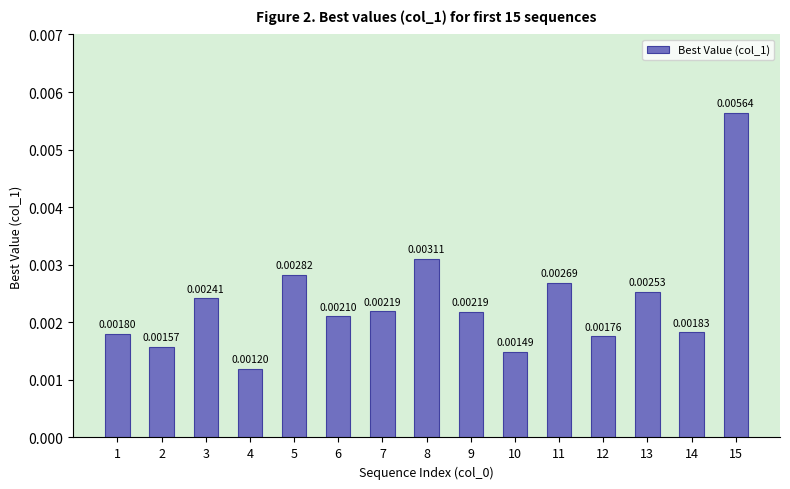

Which has a higher value, 8 or 9?

8